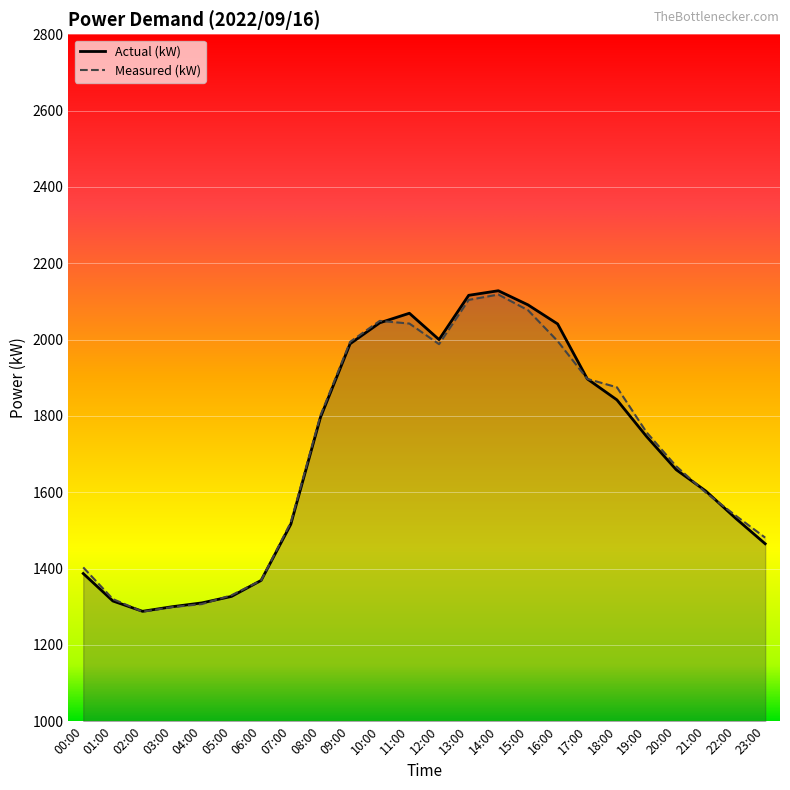

True or false: Measured (kW) has a value of 1099 at 12:00.

False